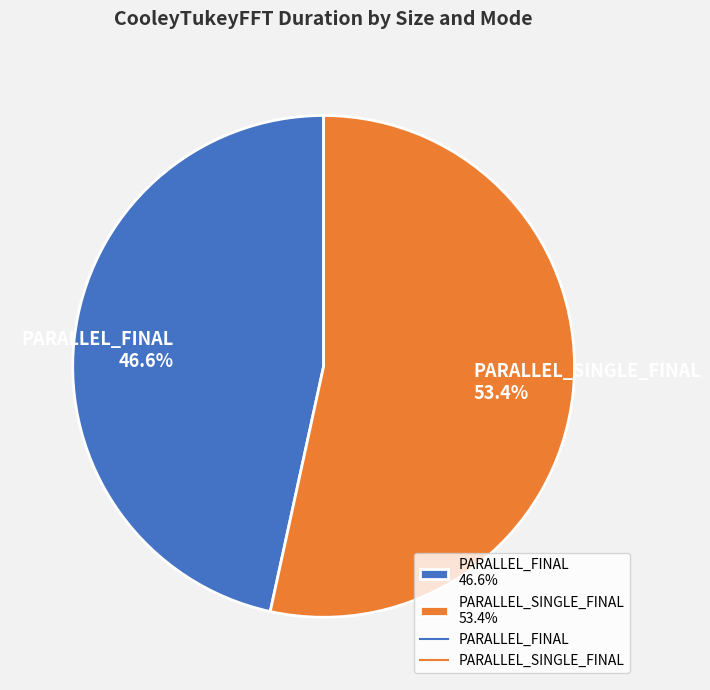

Is there a majority slice in this chart?

Yes